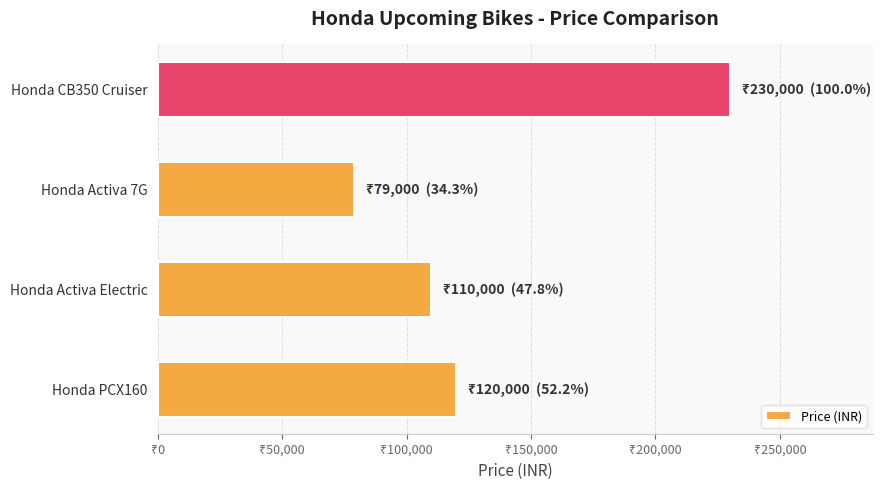

Are the bars horizontal?

Yes